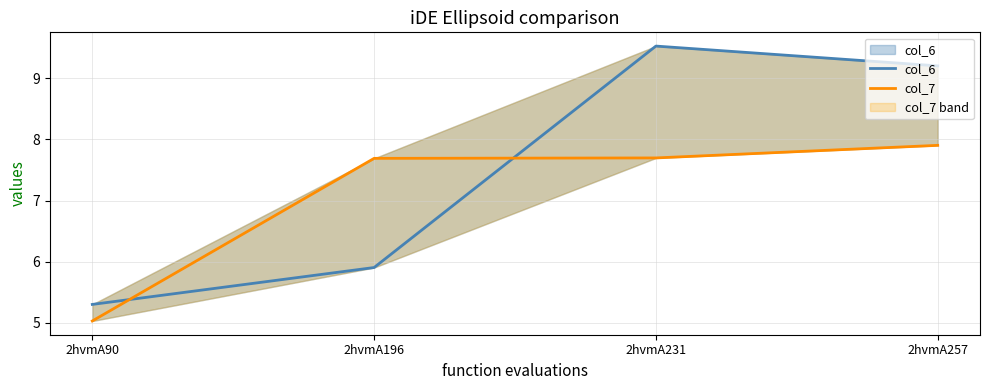

How many values in the col_6 series exceed 9?

2